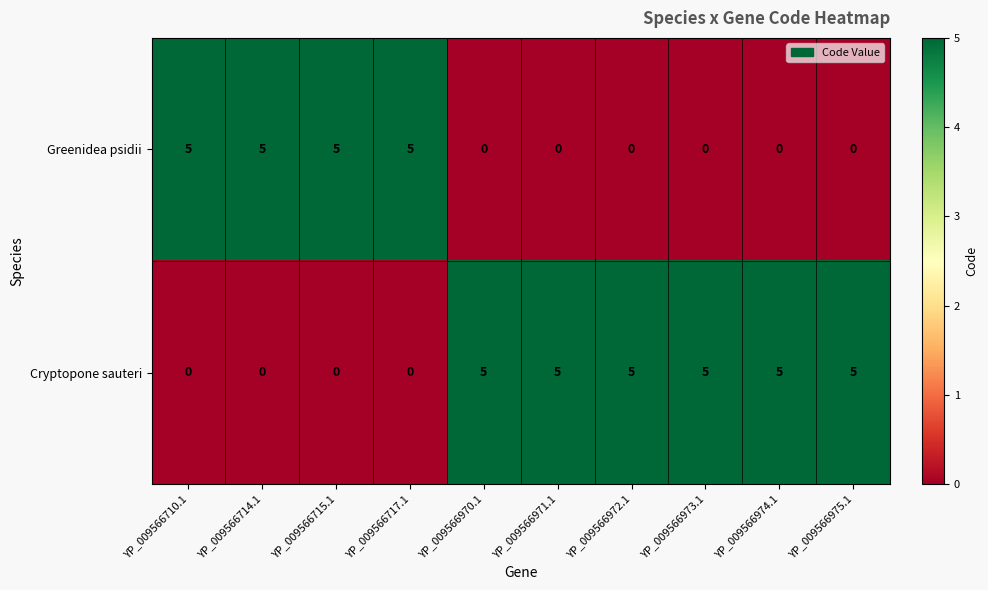

The value of Cryptopone sauteri at YP_009566975.1 is 5. True or false?

True